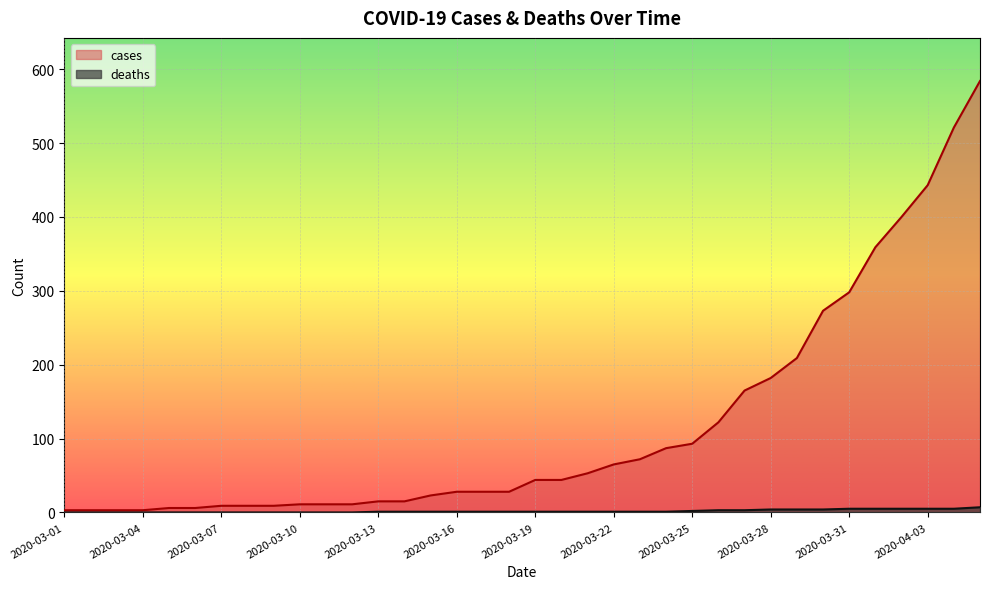

True or false: cases has more than 0 points higher than both neighbors.

False